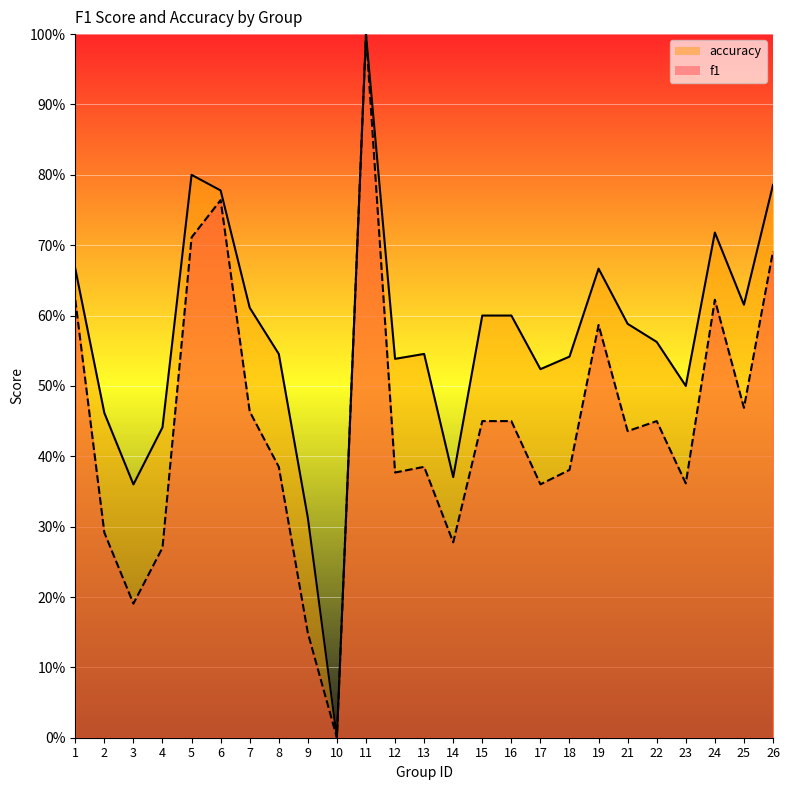

What is the sum of the accuracy values at 1 and 18?

1.2